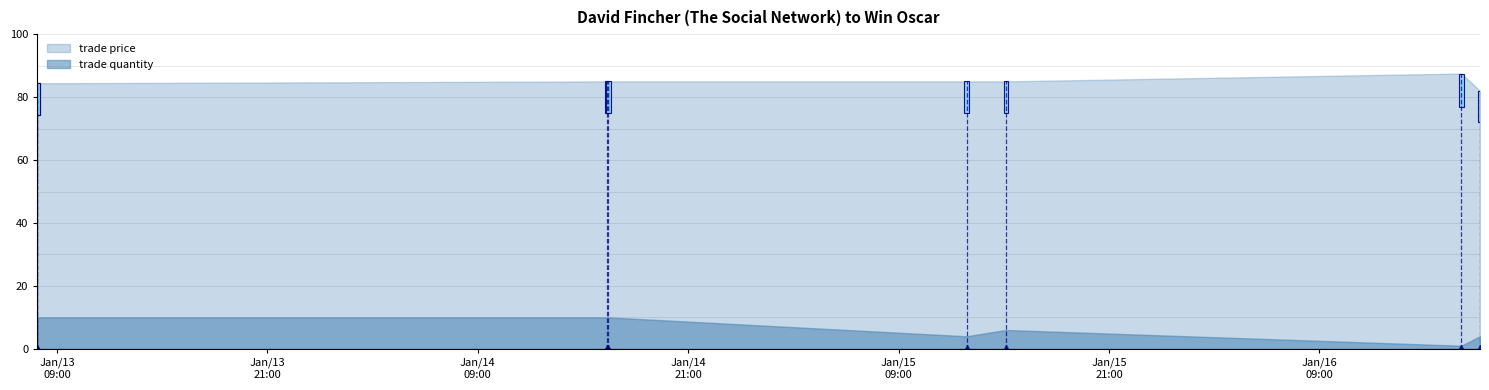

Which series has the widest spread of values?

trade quantity